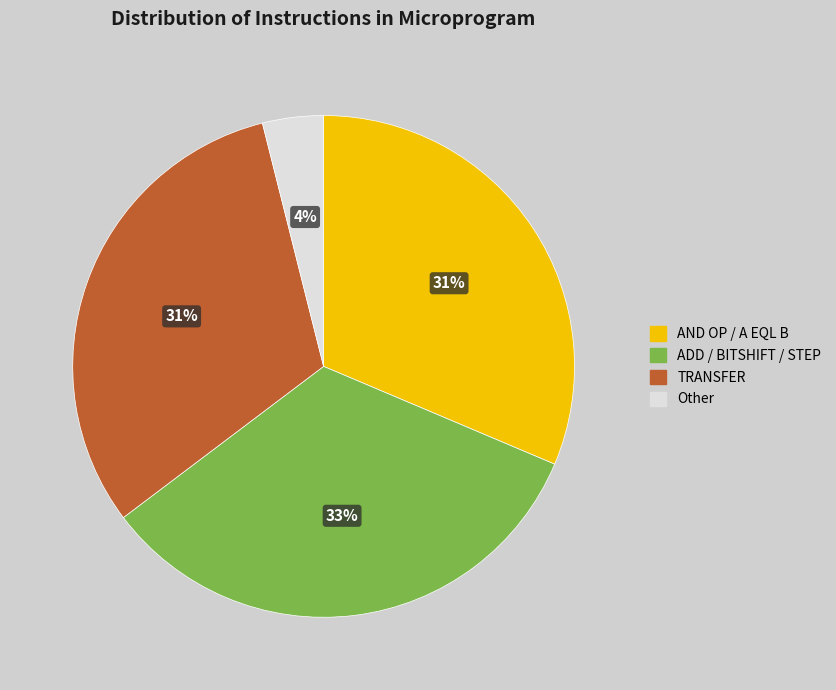

Is there a majority slice in this chart?

No